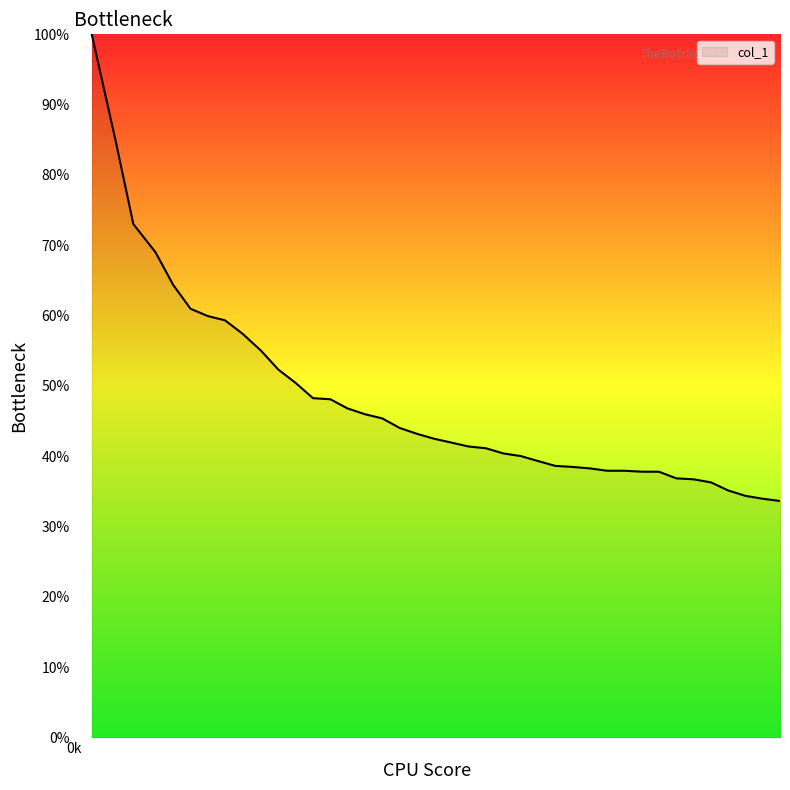

What is the smallest value displayed?

33.6